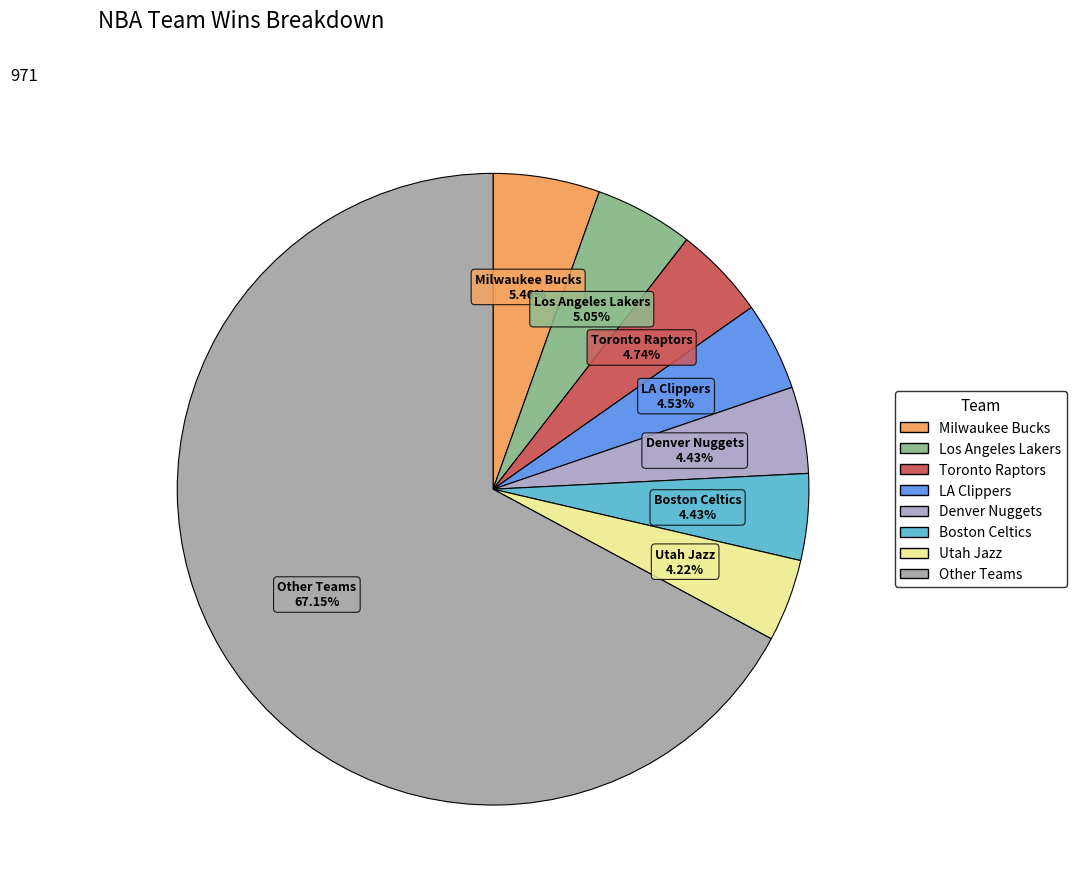

How many slices are in this pie chart?

8